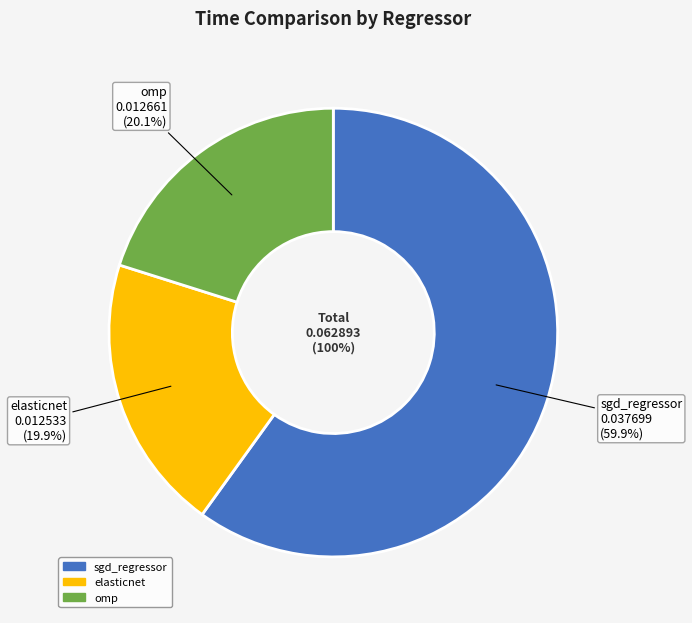

What percentage is the omp slice, to the nearest percent?

20%